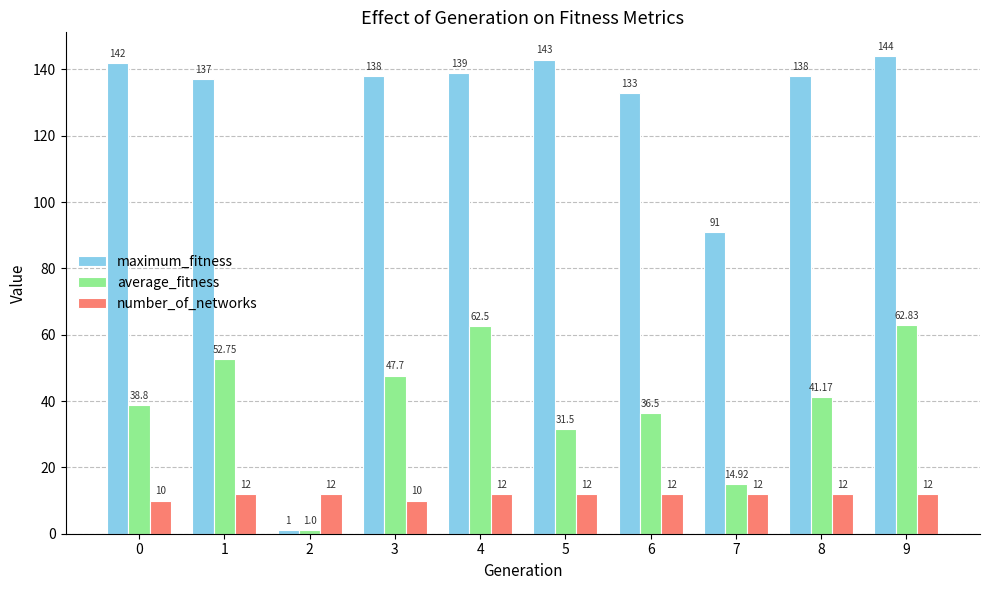

Rank the series at 7 from highest to lowest value.

maximum_fitness, average_fitness, number_of_networks